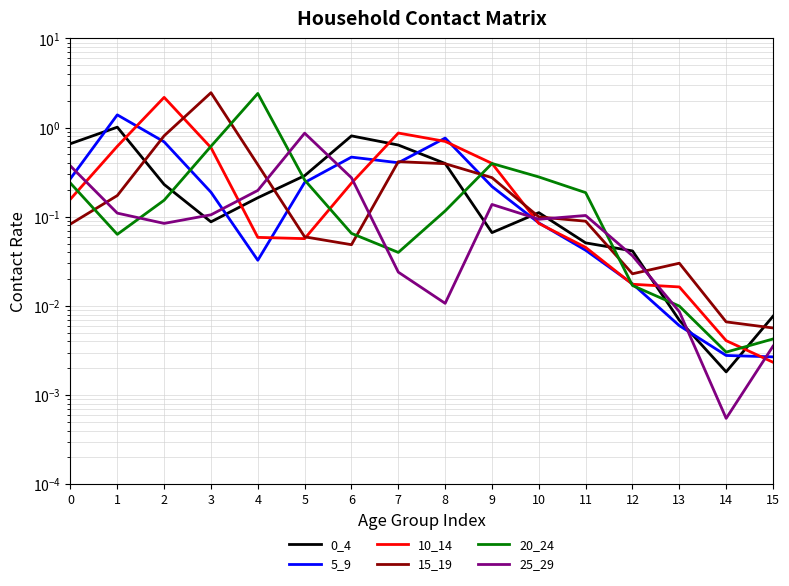

Which category has the lowest value across all series?

14